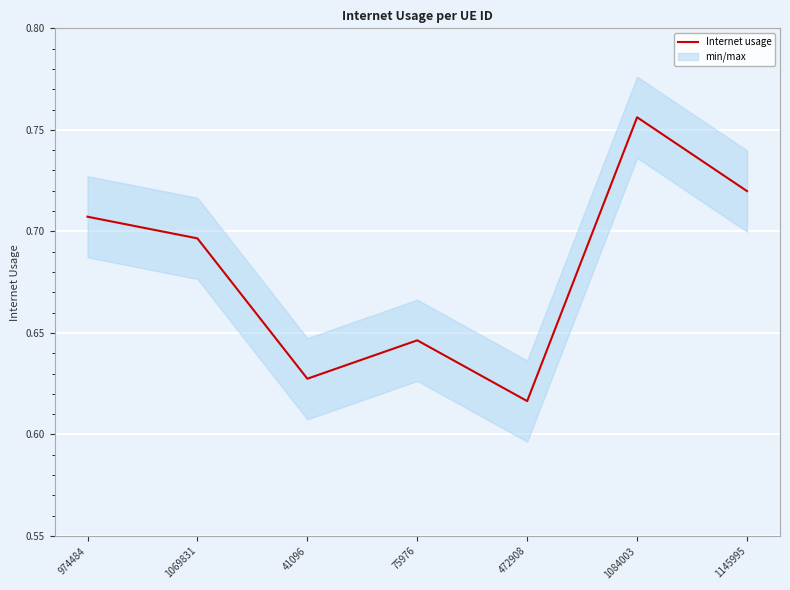

What is the difference between the maximum and minimum values?

0.1